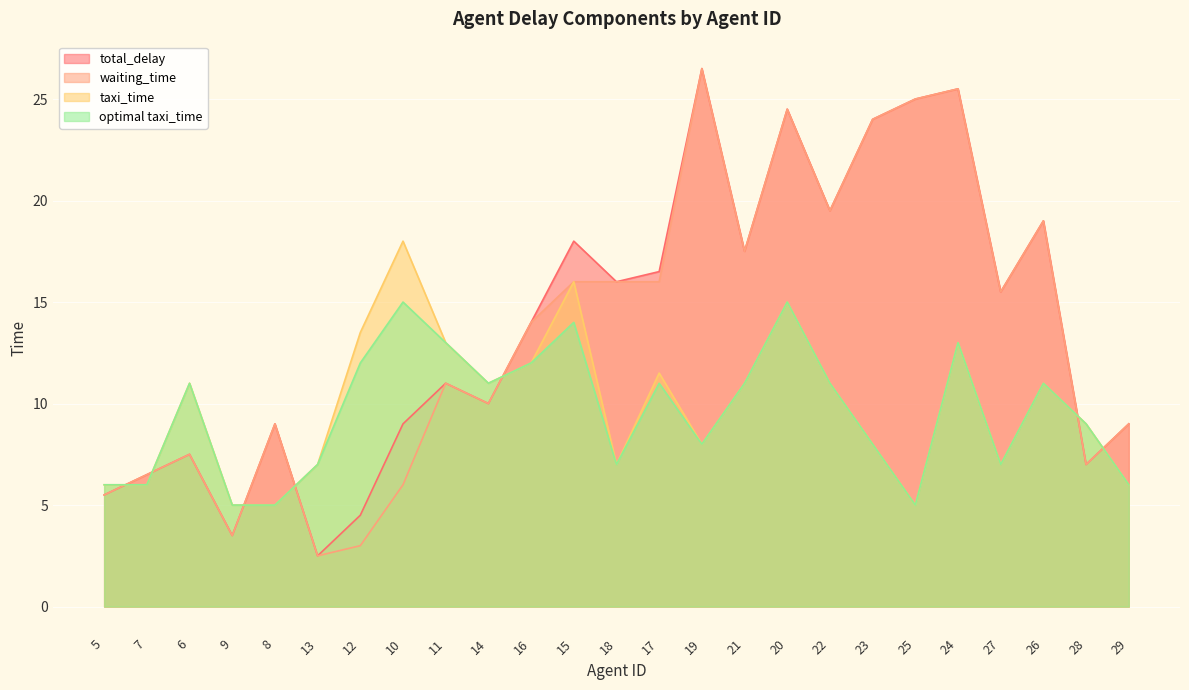

What position from the right is 26?

3